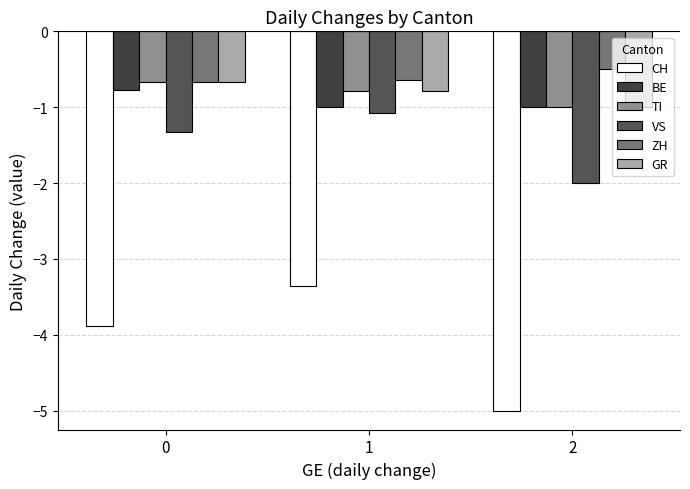

What is the value of the TI bar at the 3rd from the left?

-1.0